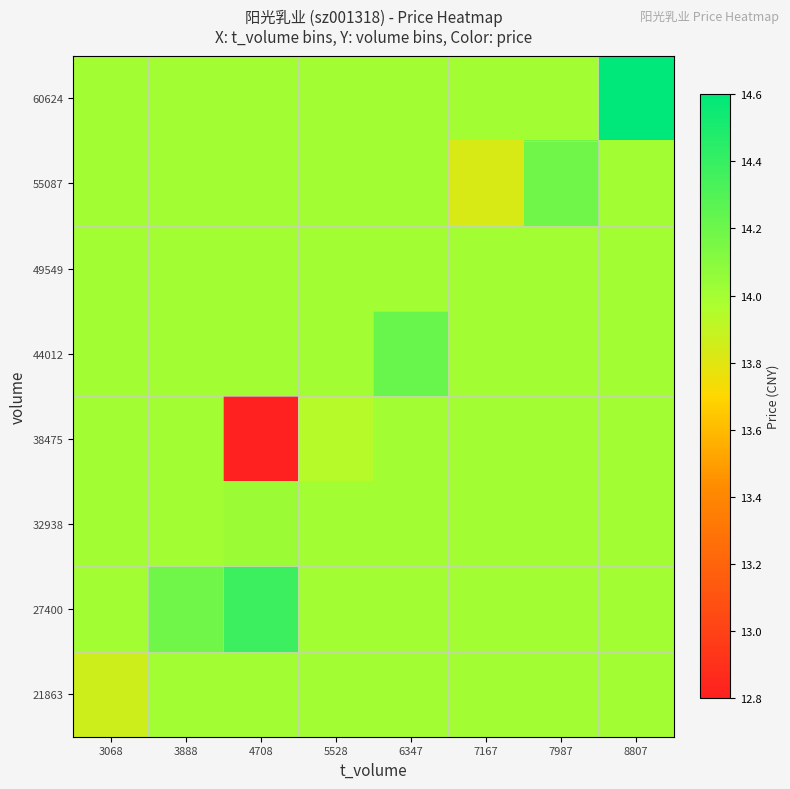

At how many categories does at least one series exceed 14?

8